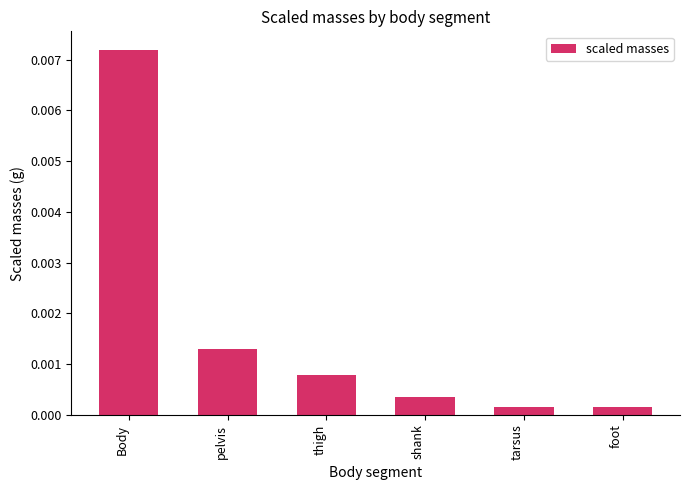

Which has a higher value, pelvis or Body?

Body